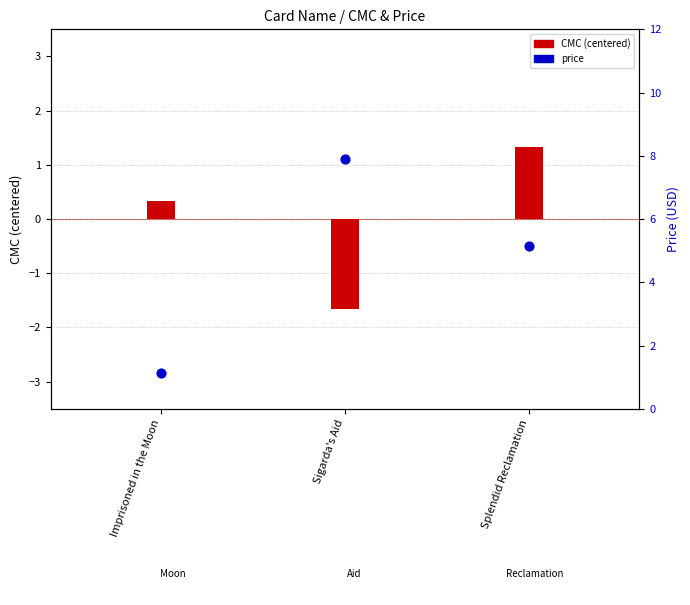

What is the change in value from Imprisoned in the Moon to Splendid Reclamation?

+4.0